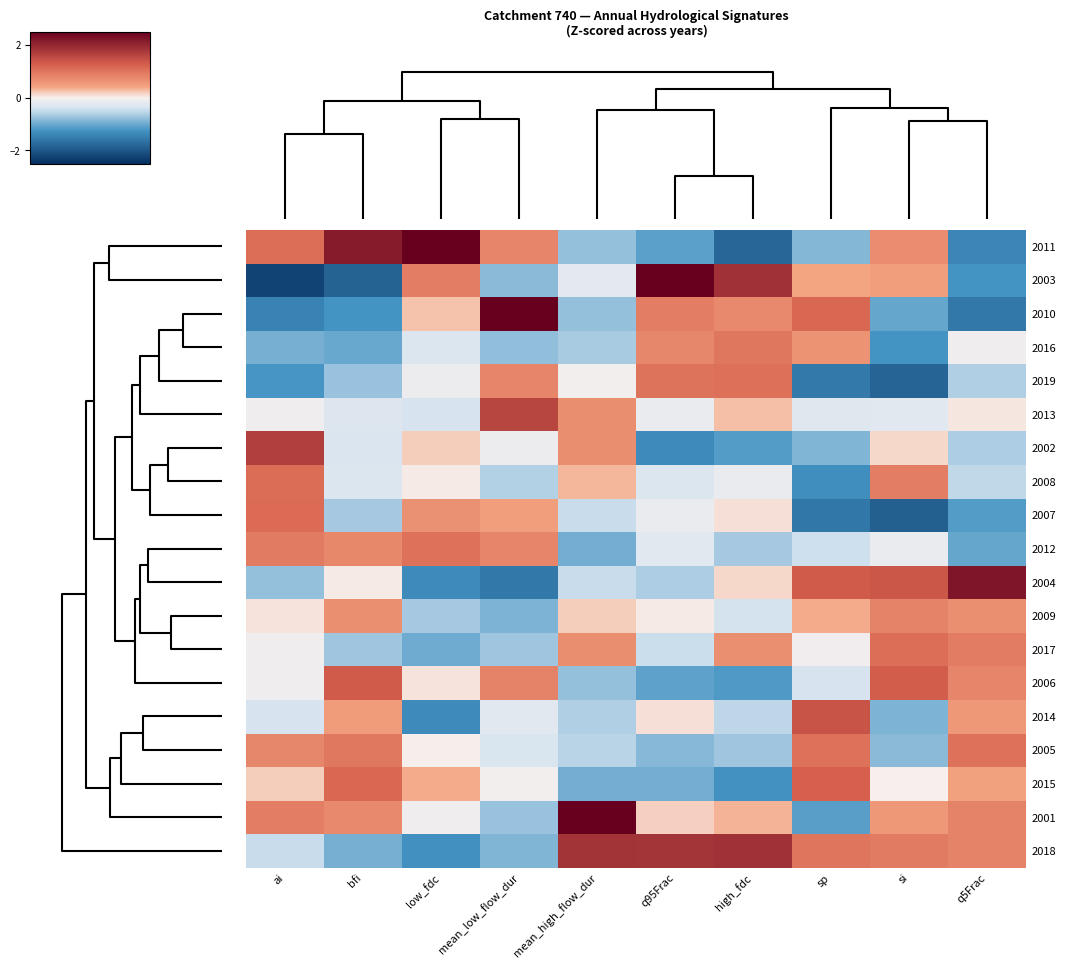

At which category is the sum across all series the highest?

high_fdc